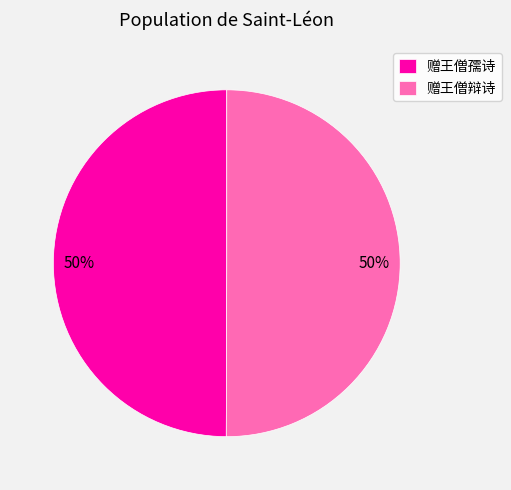

To the nearest percent, what portion does 赠王僧辩诗 represent?

50%